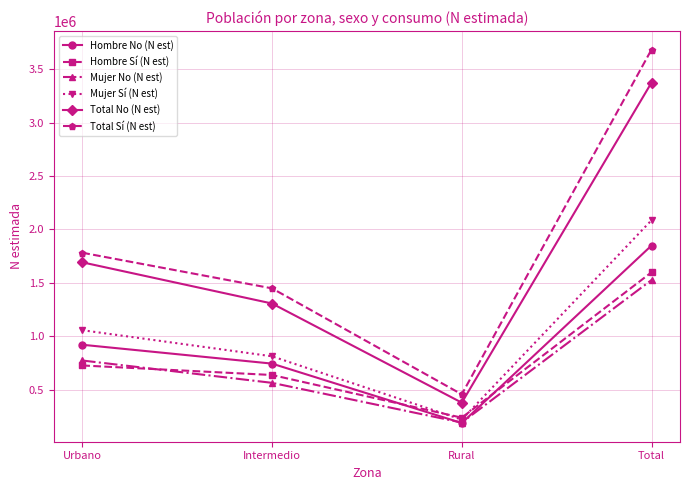

List the labels in order of Total Sí (N est) value, smallest first.

Rural, Intermedio, Urbano, Total